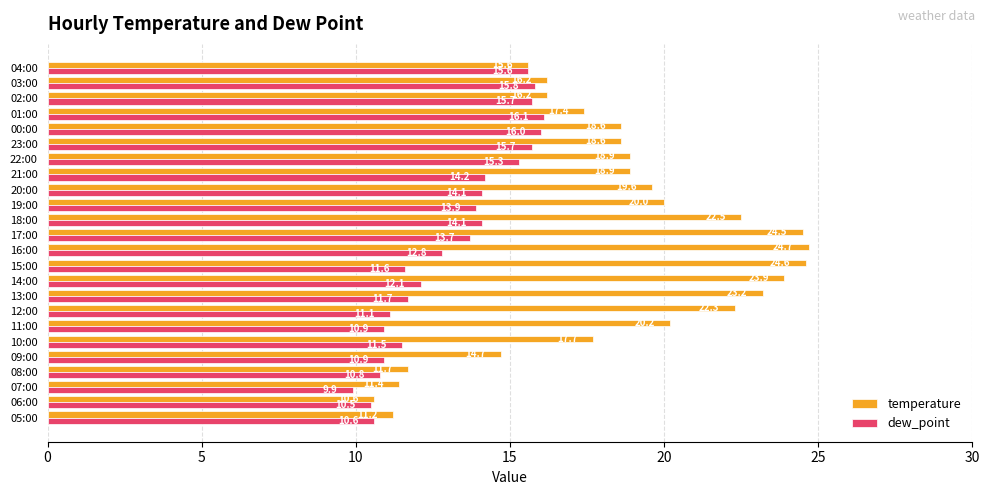

At which label does temperature reach its minimum?

06:00